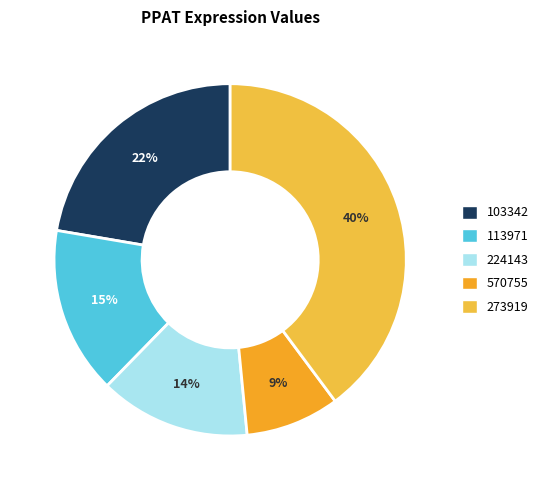

Is the sum of 224143 and 113971 greater than half?

No